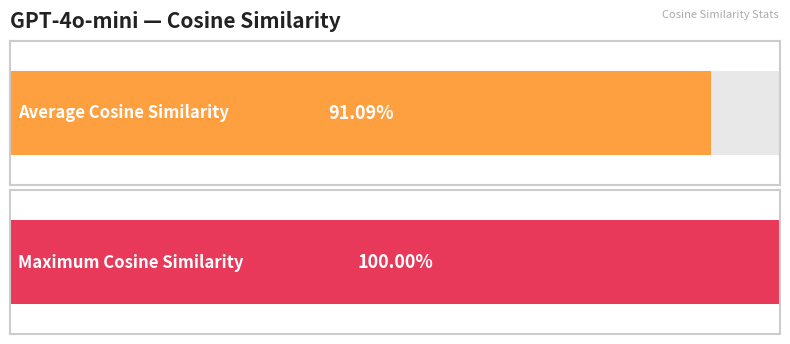

What is the maximum value shown in the chart?

1.0